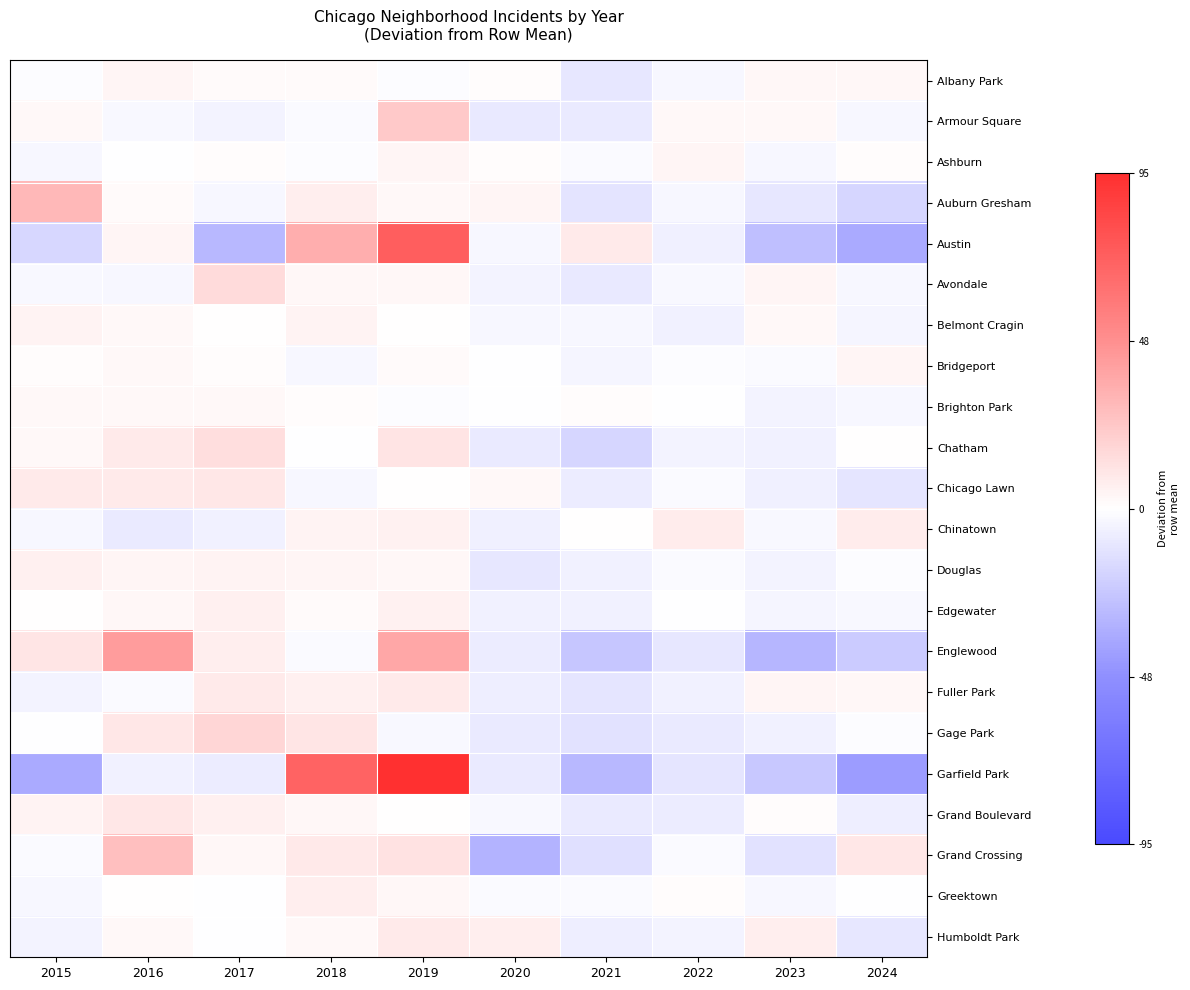

Between 2019 and 2020, which series saw the biggest shift?

Garfield Park